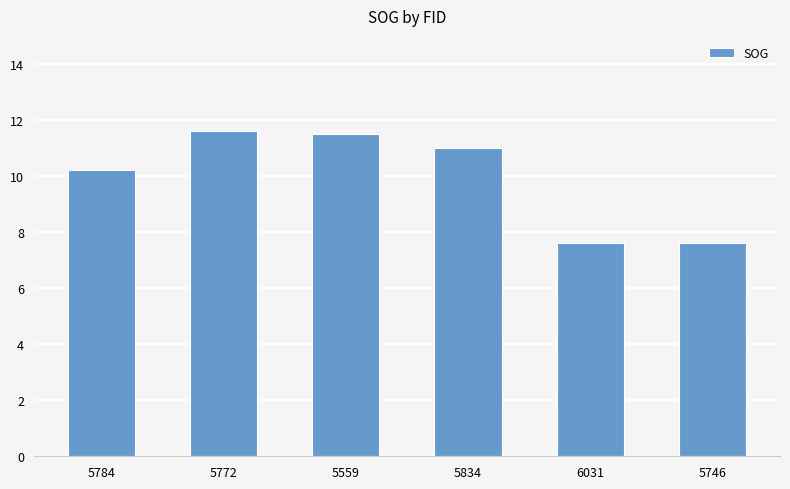

What is the ratio of the value at 5784 to the value at 5772?

0.9